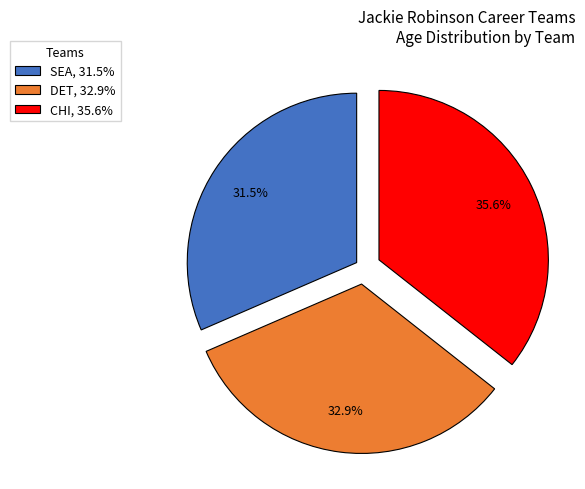

To the nearest percent, what percentage of the pie is CHI?

36%